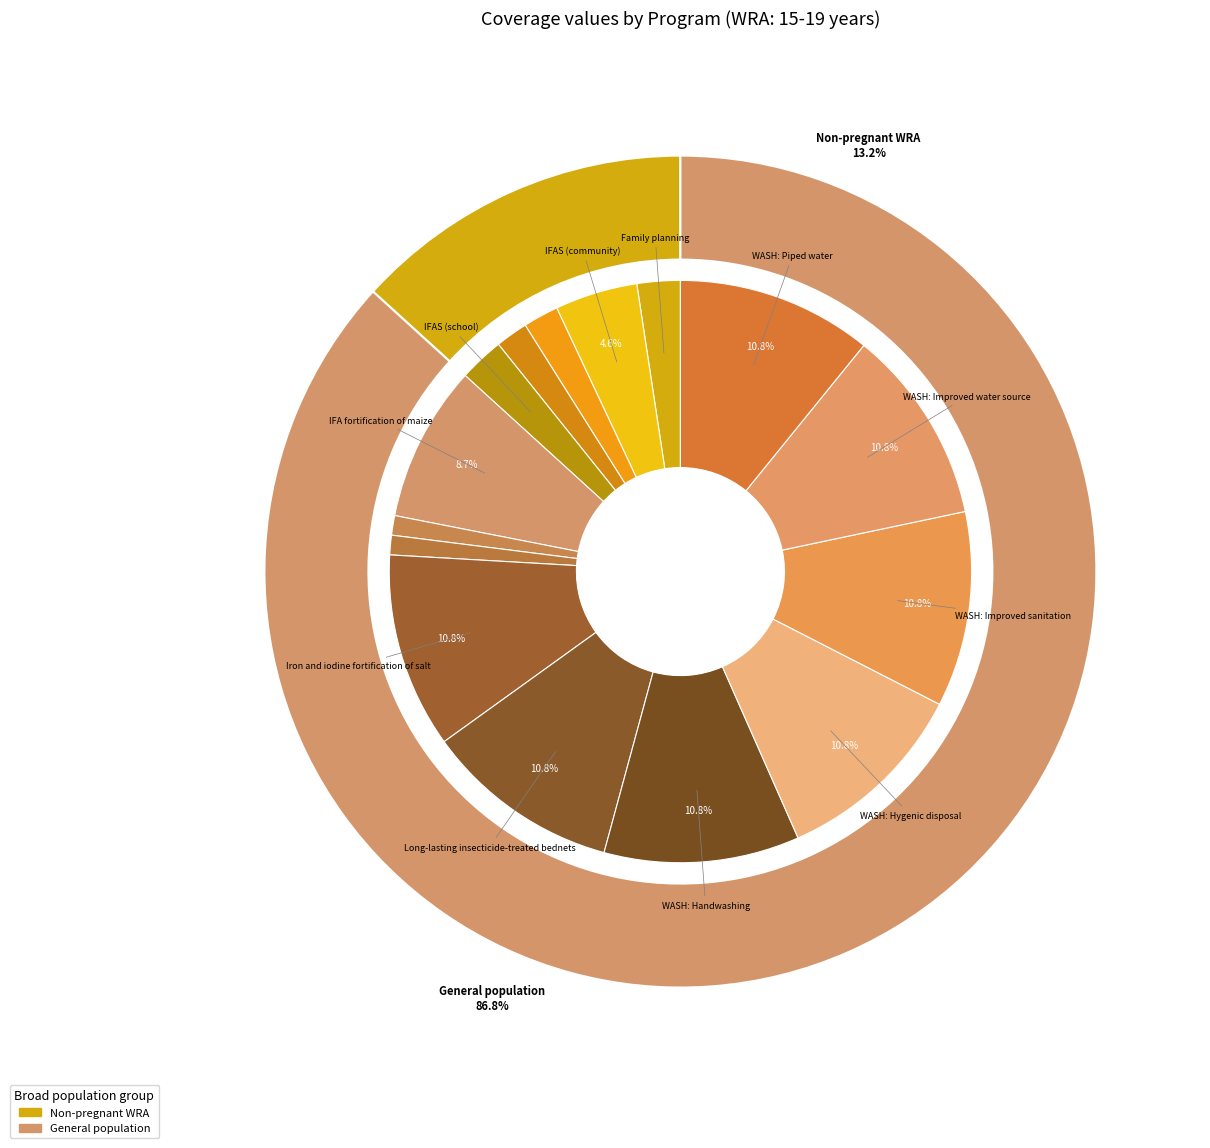

Is there any slice that represents more than half of the pie?

No